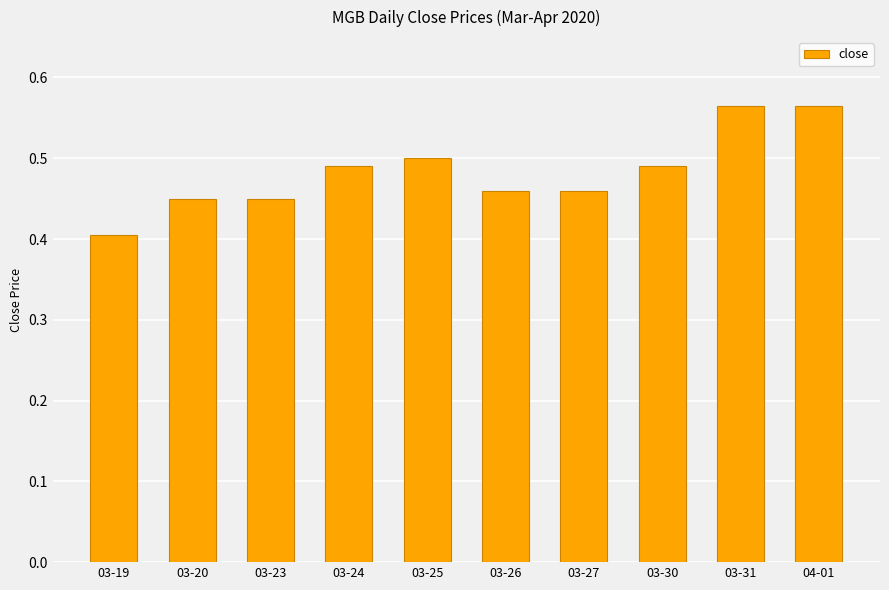

How many values are between 0 and 1?

10